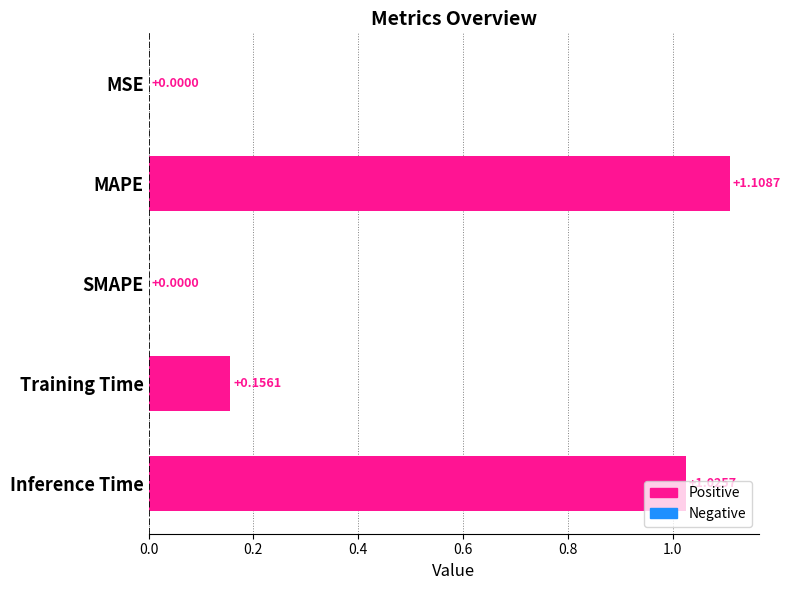

How many positive values are there?

4